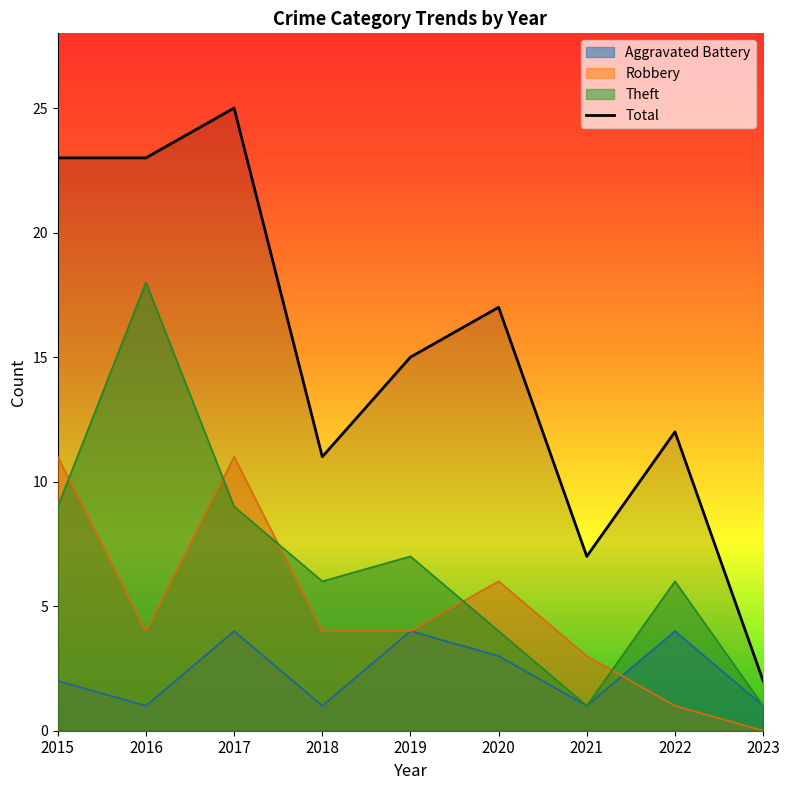

Which series ends up on top after the final intersection of Theft and Robbery?

Theft